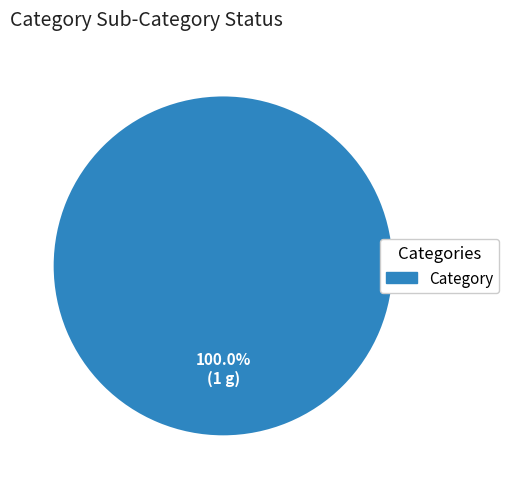

Does any single category account for the majority?

Yes